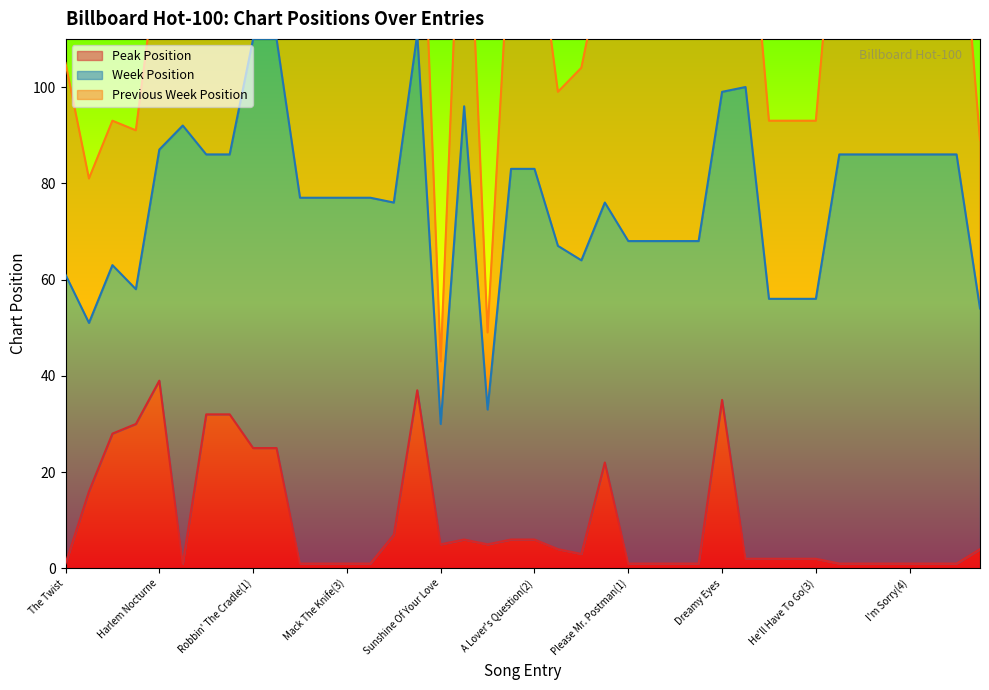

In Peak Position, how many points are lower than both neighbors (excluding endpoints)?

4